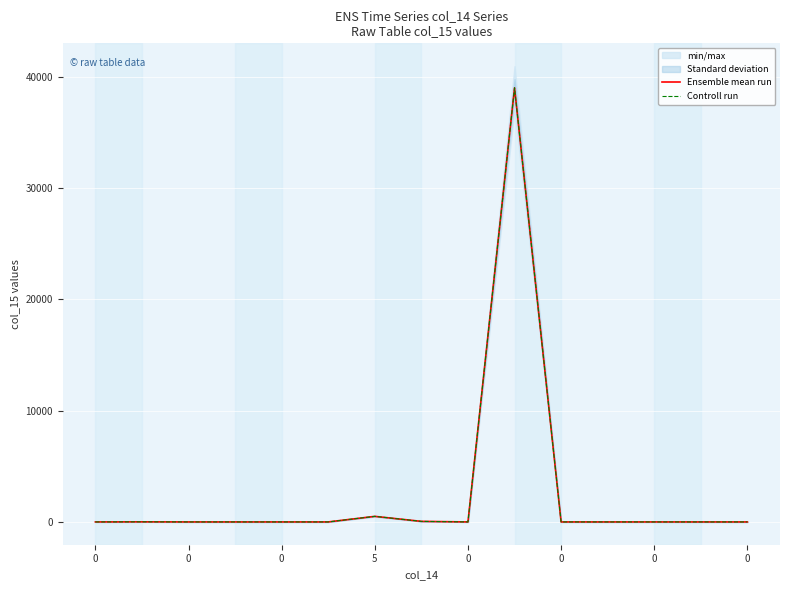

The value of Controll run at 11 is 0. True or false?

True